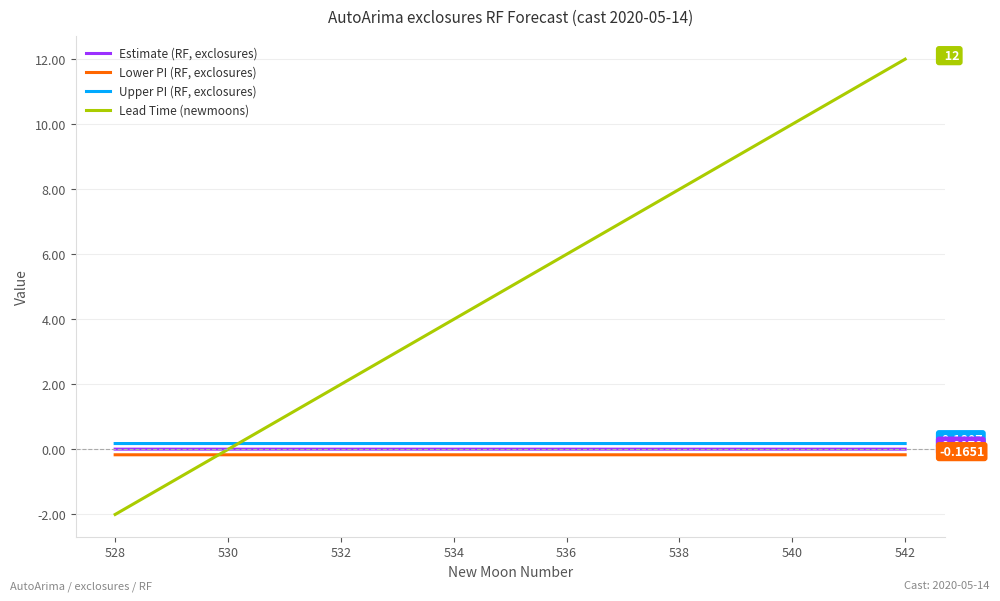

Which series has the widest spread of values?

Lead Time (newmoons)